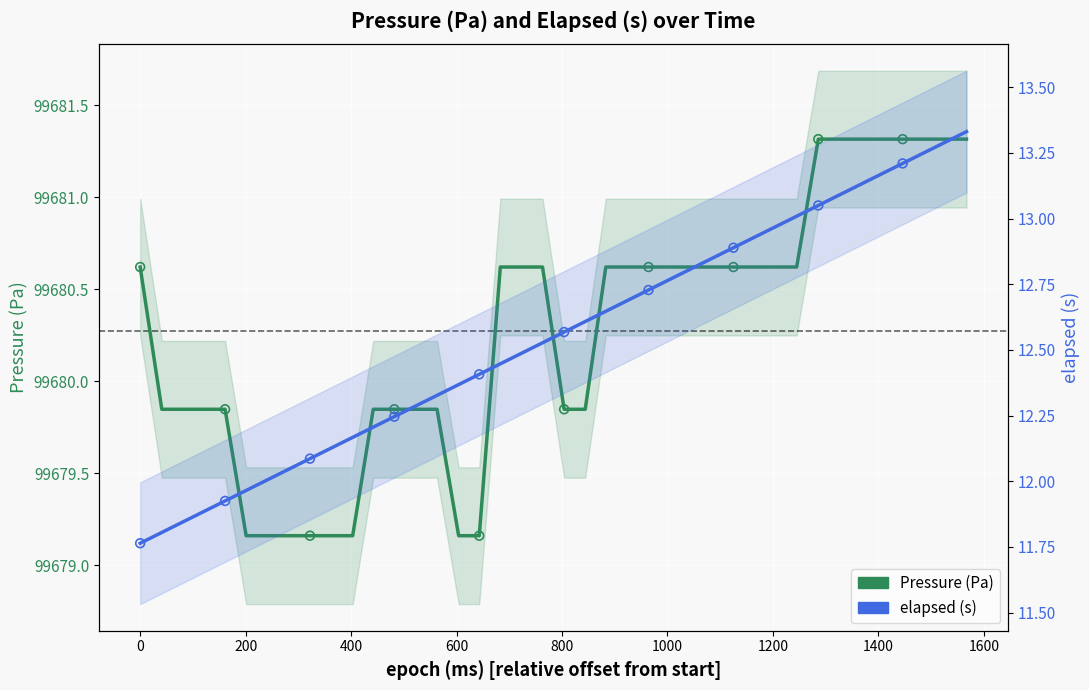

Which series contains the highest Y value?

Pressure (Pa)